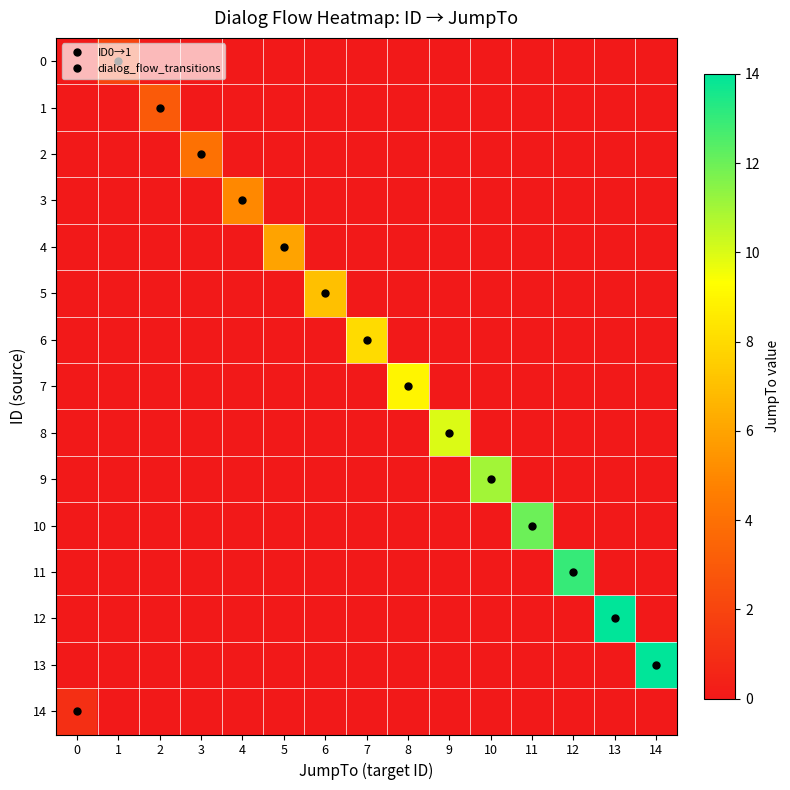

Between 9 and 14, which is larger?

9